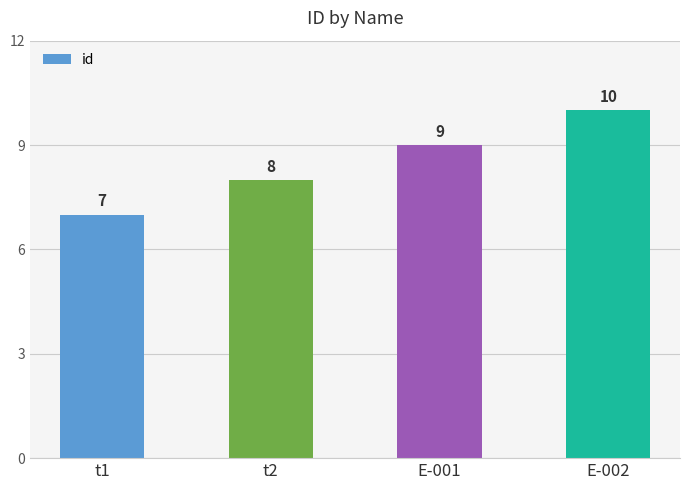

What is the minimum value shown in the chart?

7